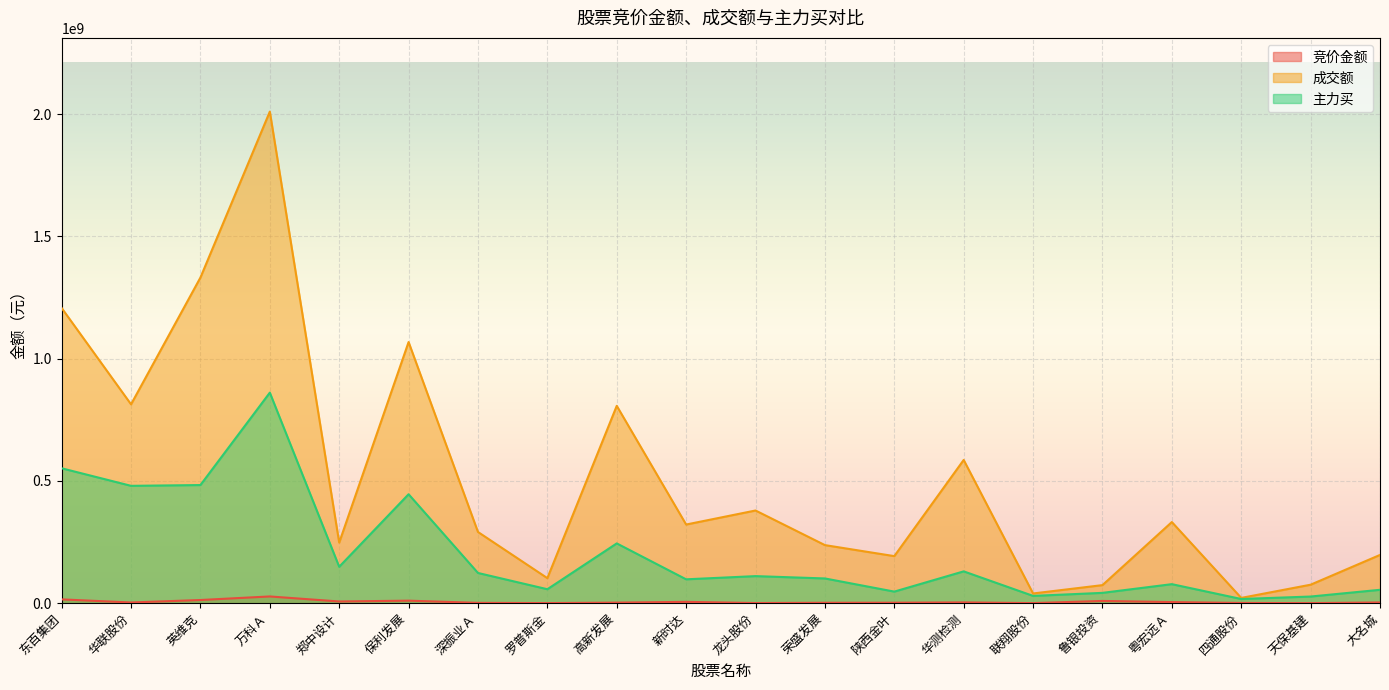

What is the smallest value displayed?

206712